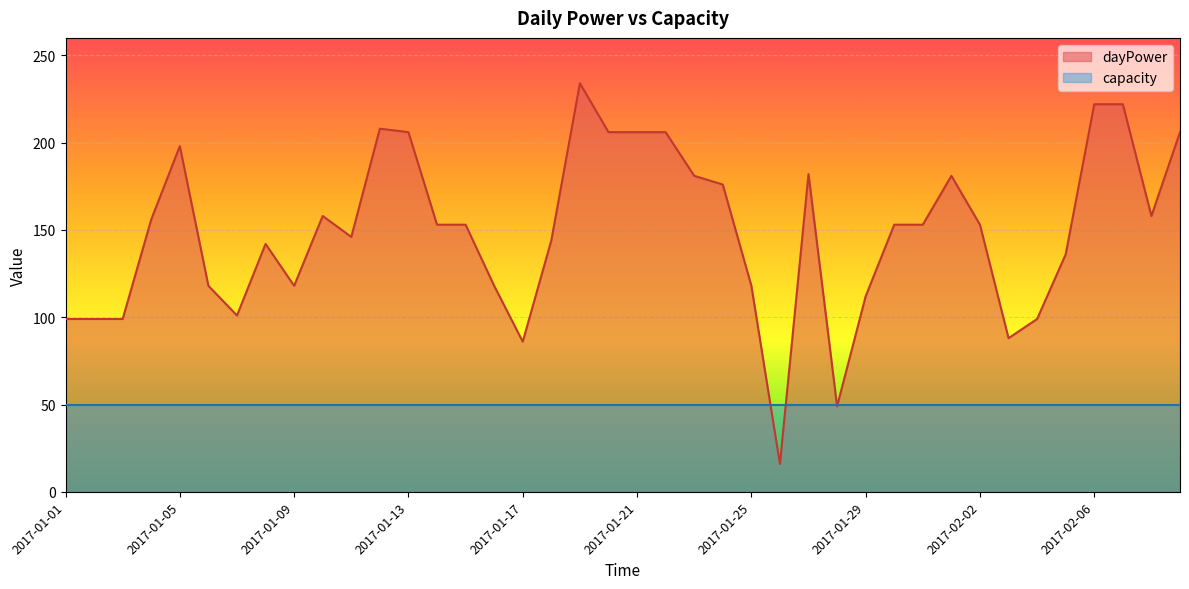

What is the difference between the maximum and second lowest values?

185